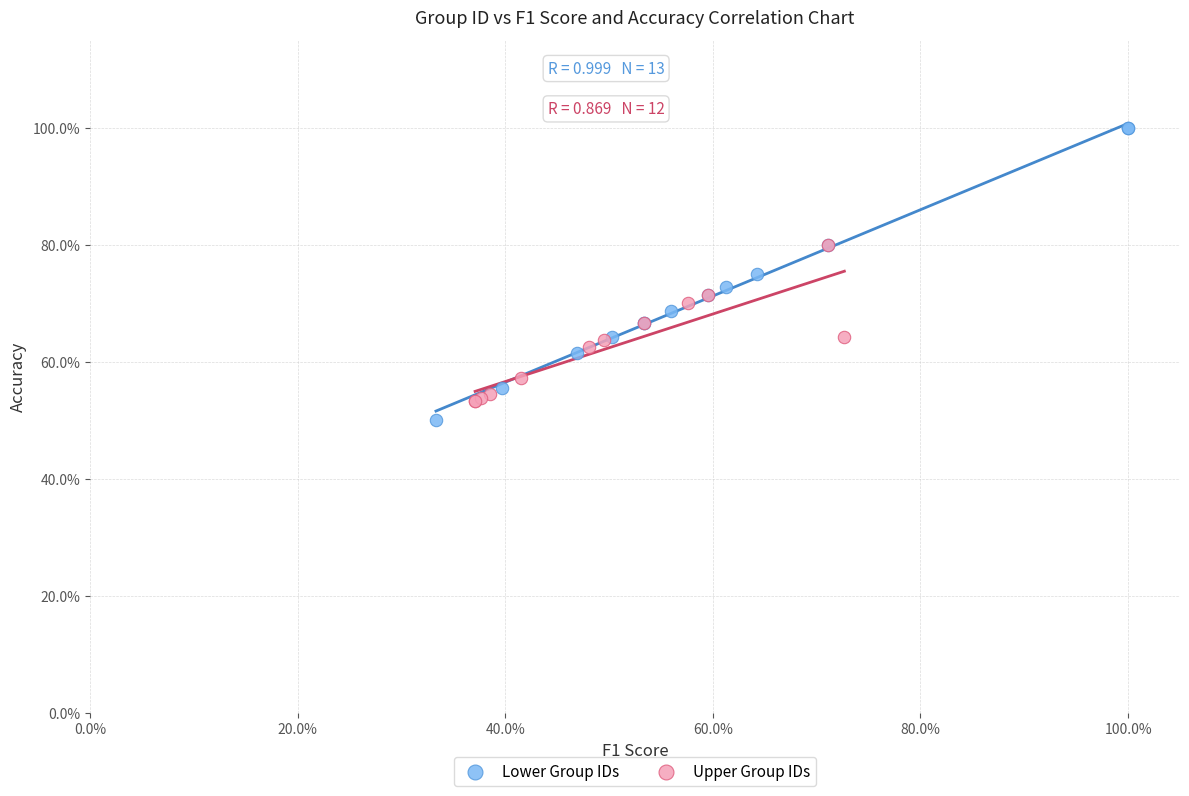

Which series has the widest spread of Y values?

Lower Group IDs